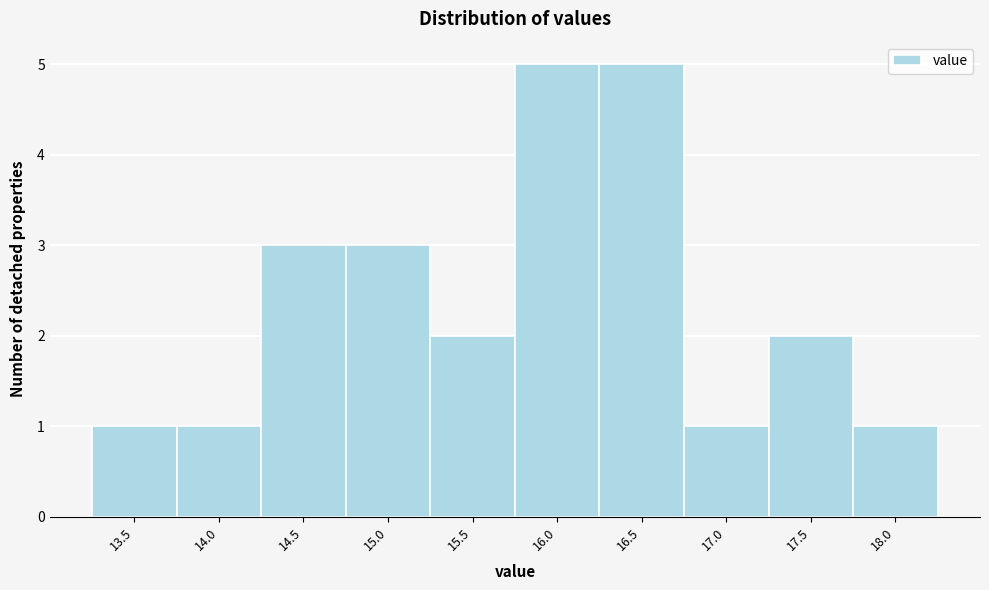

Reading left to right, list all the values displayed in this chart.

13.5=1	14.0=1	14.5=3	15.0=3	15.5=2	16.0=5	16.5=5	17.0=1	17.5=2	18.0=1